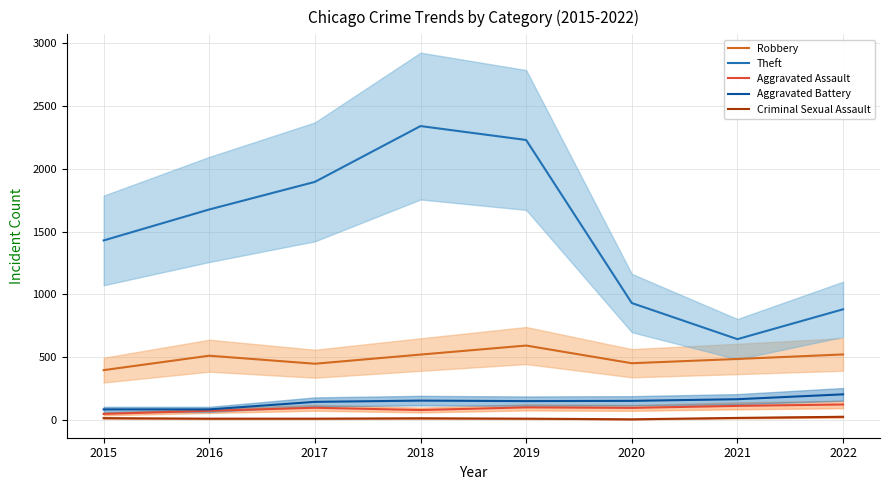

How many interior local peaks does the Robbery series have?

2